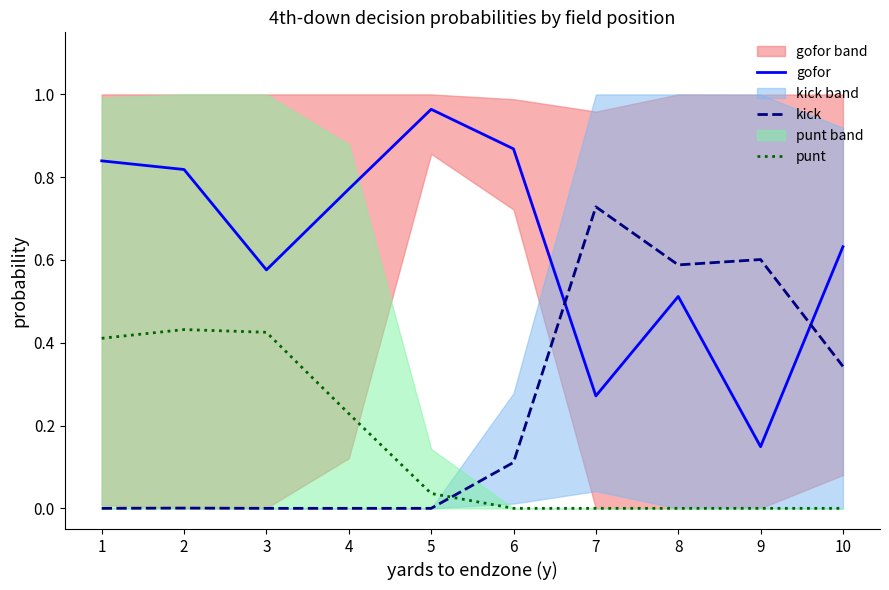

List the labels in order of punt value, smallest first.

6, 7, 8, 9, 10, 5, 4, 1, 3, 2